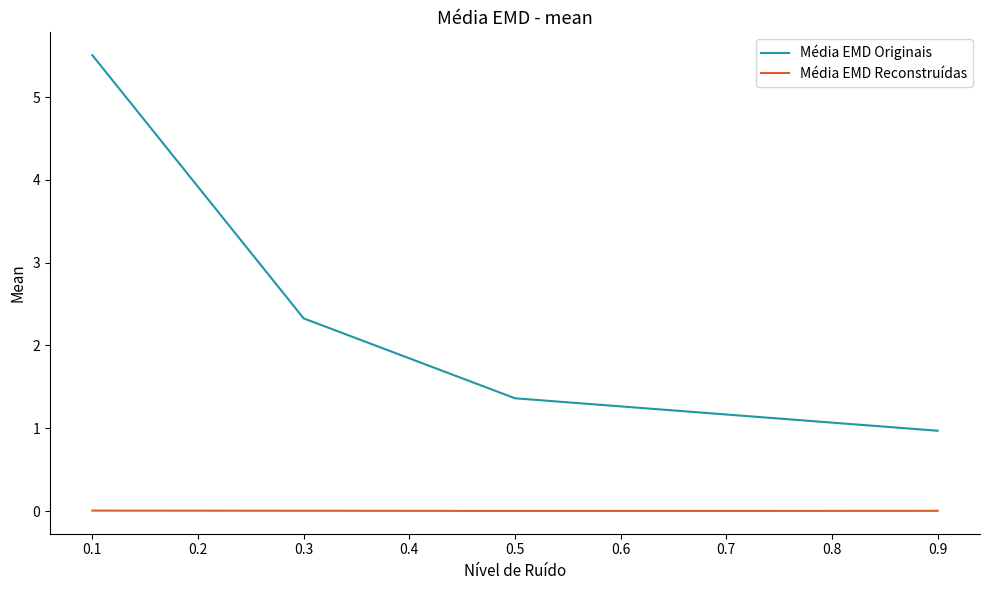

Rank the series by their average value, from highest to lowest.

Média EMD Originais, Média EMD Reconstruídas